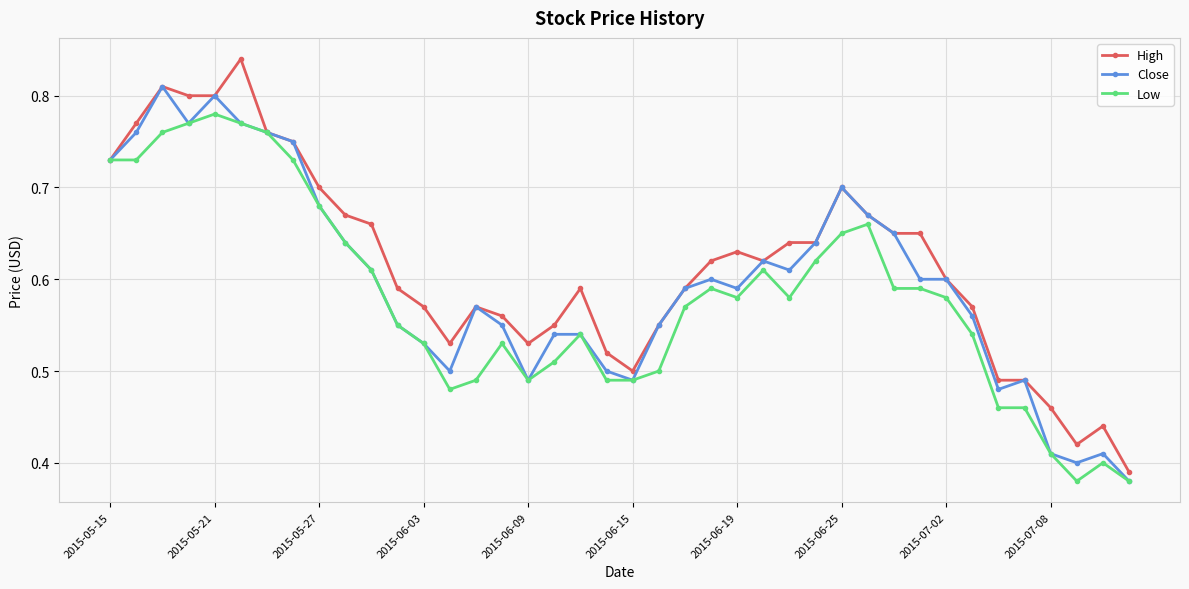

List the series in order of their peak value, lowest first.

Low, Close, High